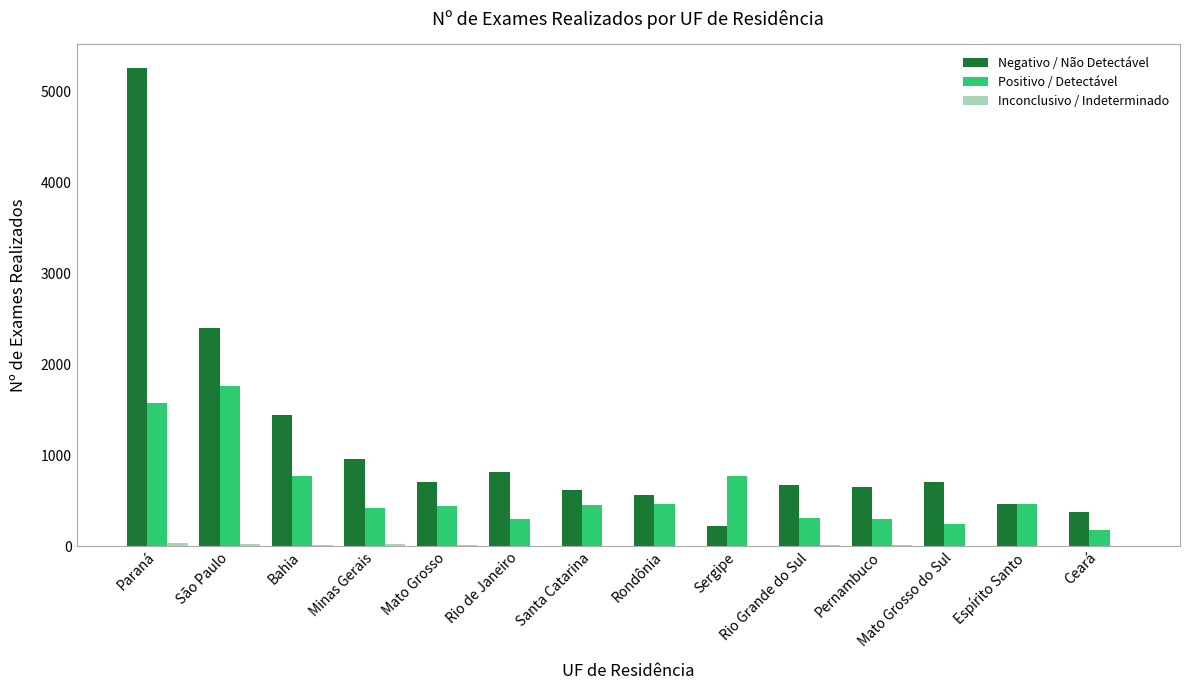

At which category does the chart reach its peak across all series?

Paraná